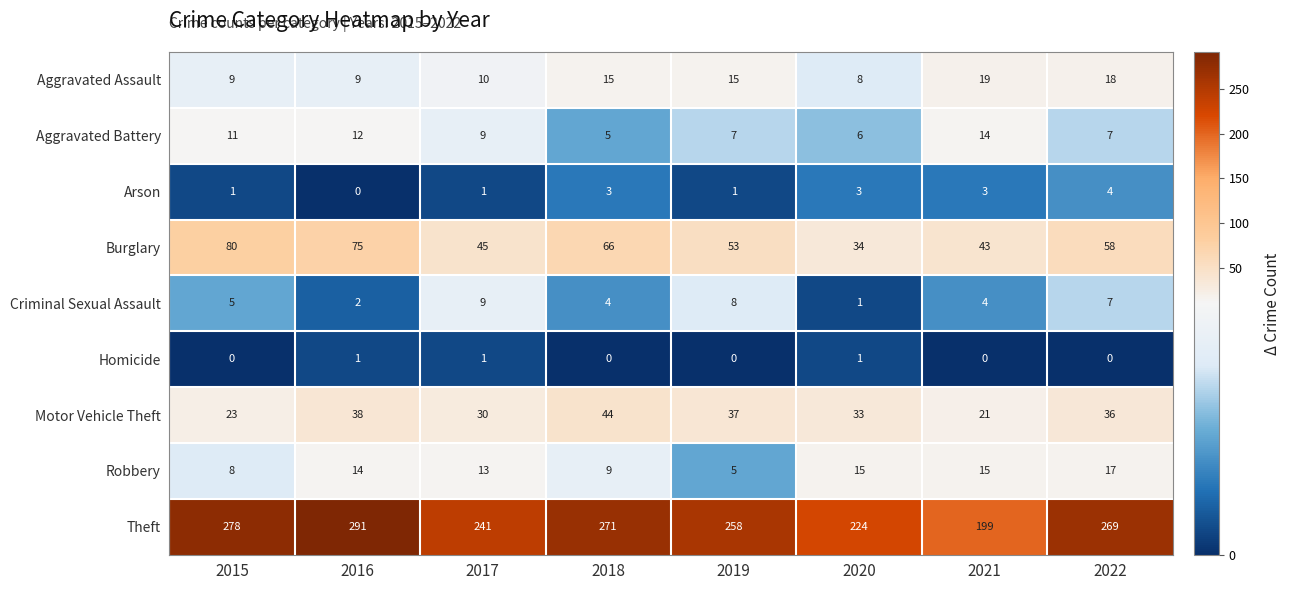

Where is Burglary nearest to the value 57?

2022